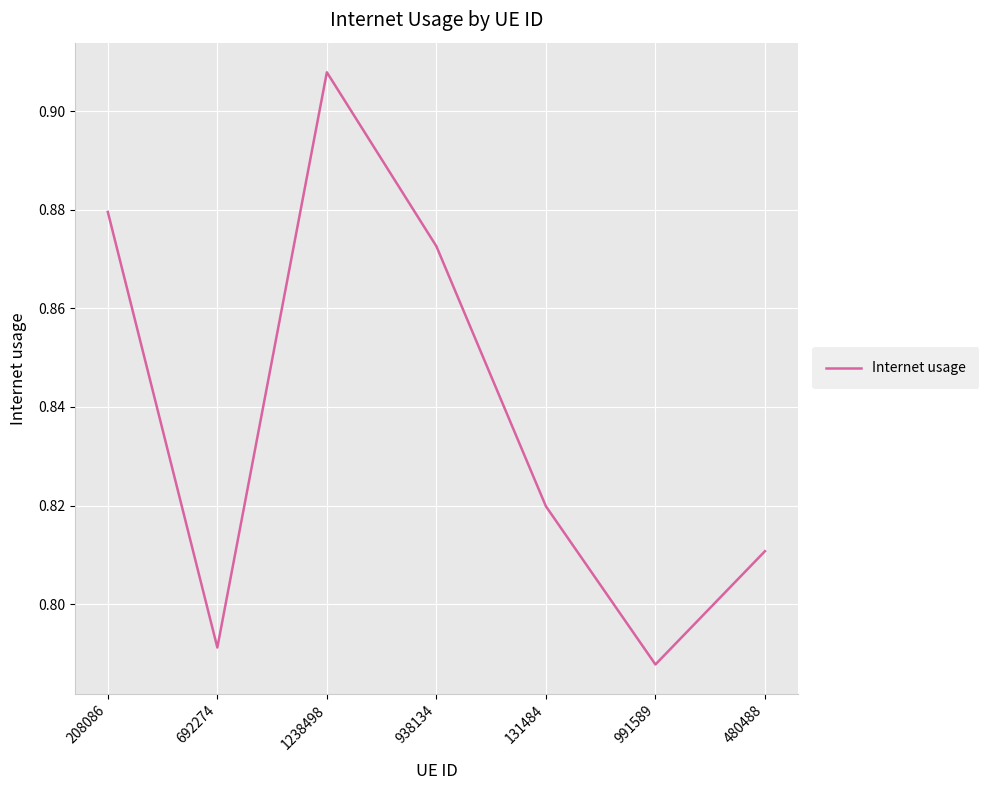

List the labels in order of value, largest first.

1238498, 208086, 938134, 131484, 480488, 692274, 991589